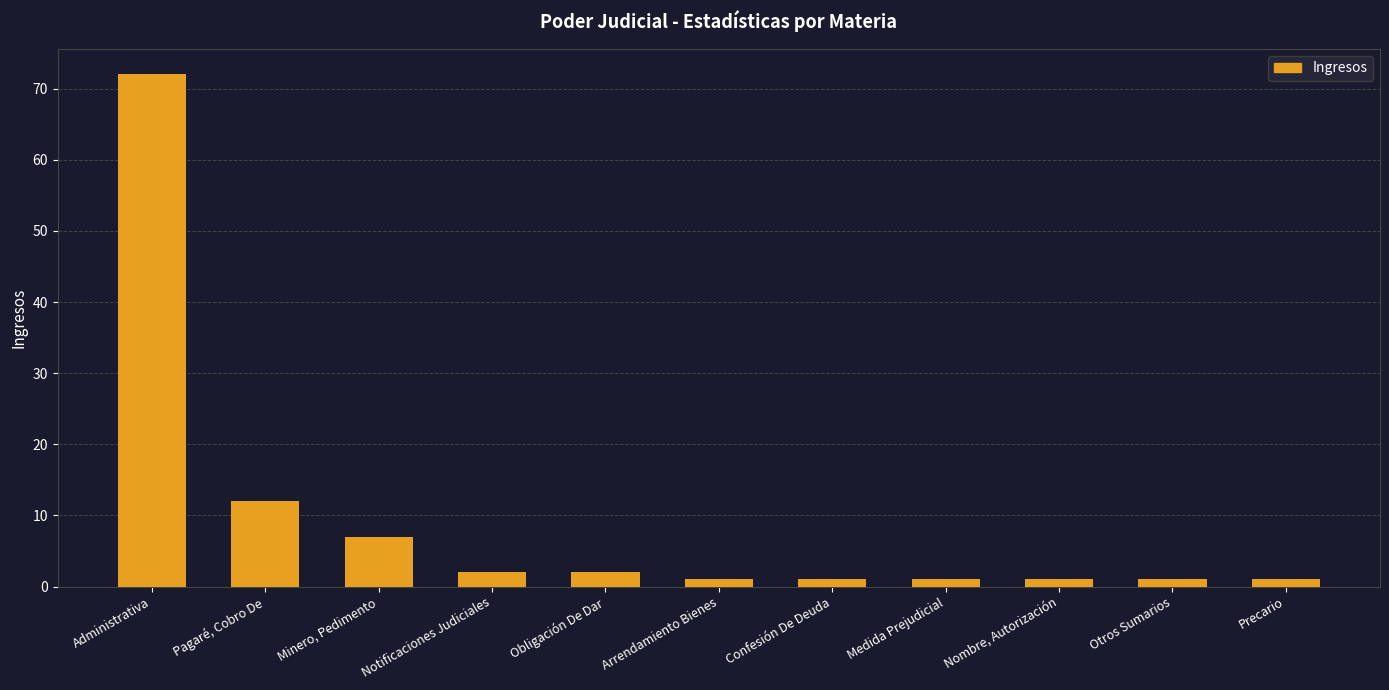

True or false: the data shows 2 at Notificaciones Judiciales.

True